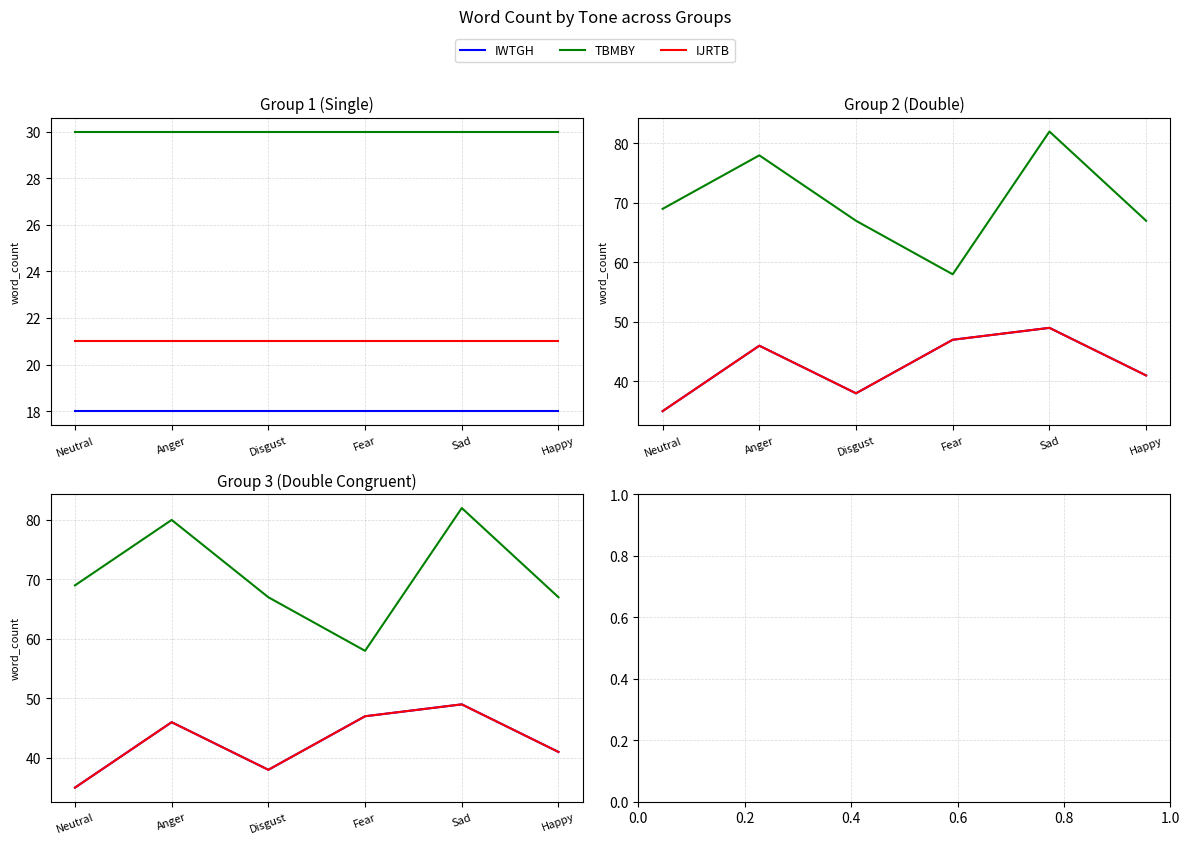

What is the label of the 5th point from the right?

Anger